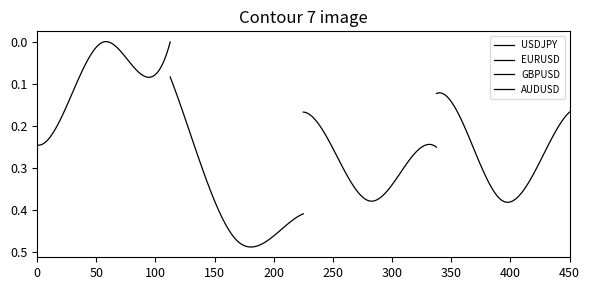

Reading left to right, extract all data points from this chart.

USDJPY: 0.2	0.1	0.0	0.1	0.0
EURUSD: 0.1	0.3	0.5	0.5	0.4
GBPUSD: 0.2	0.3	0.4	0.3	0.2
AUDUSD: 0.1	0.2	0.4	0.3	0.2